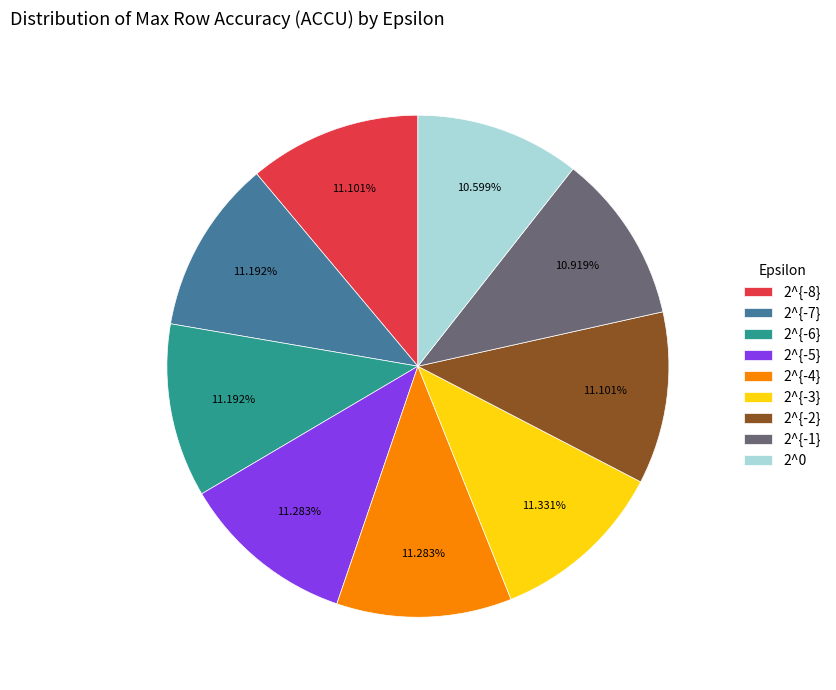

Between 2^0 and 2^{-5}, which is larger?

2^{-5}